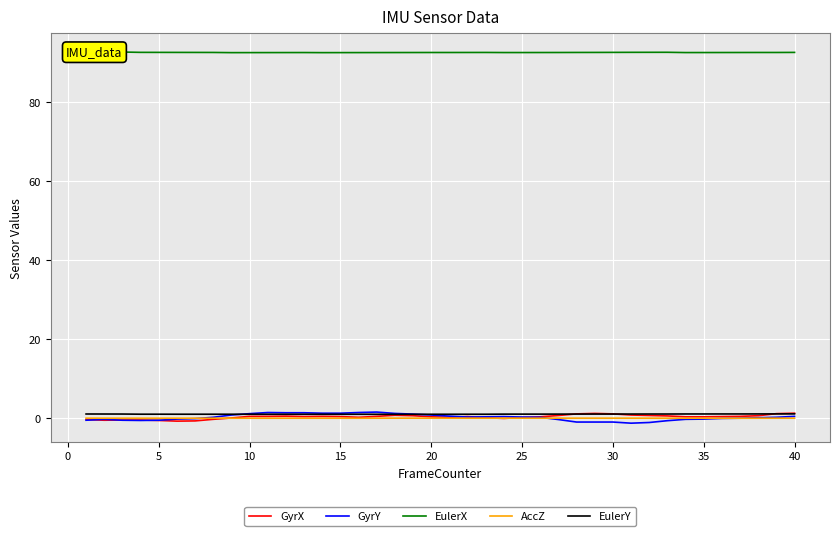

What is the difference between the maximum and minimum values in the GyrY series?

2.8